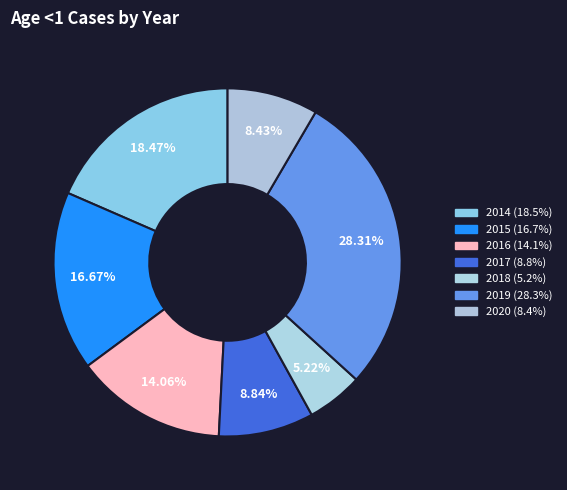

True or false: 2014 accounts for 27% of the total.

False